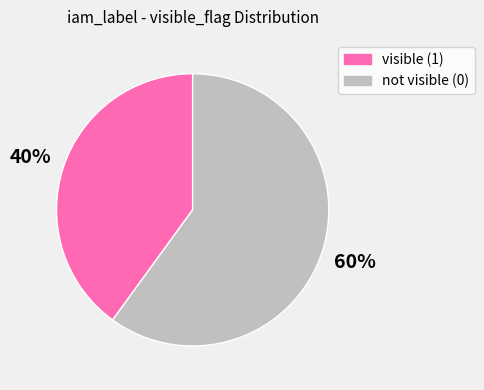

To the nearest percent, what is the average slice percentage?

50%